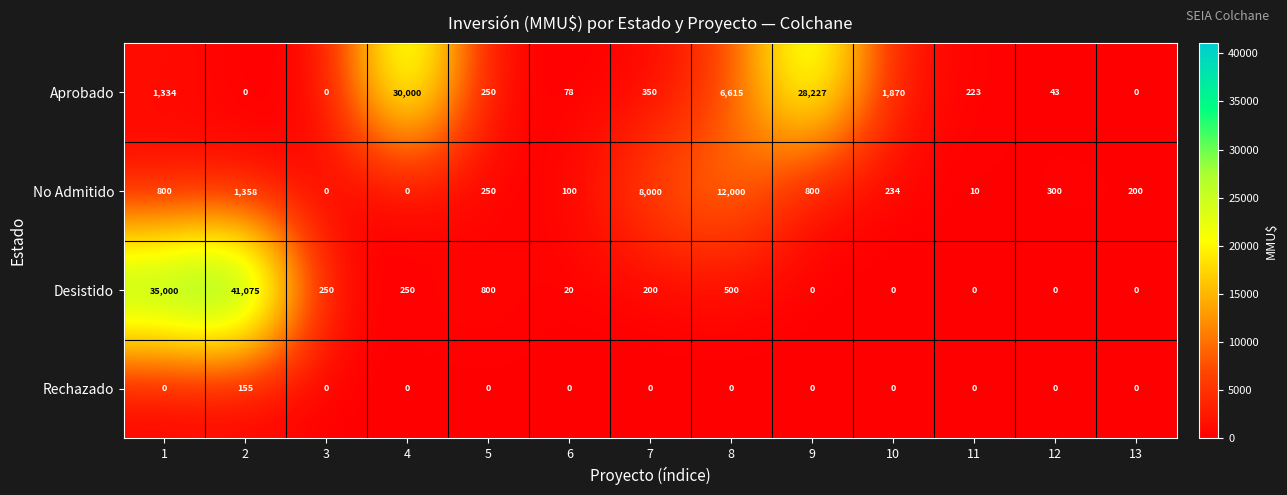

What is the highest value of the No Admitido series?

12000